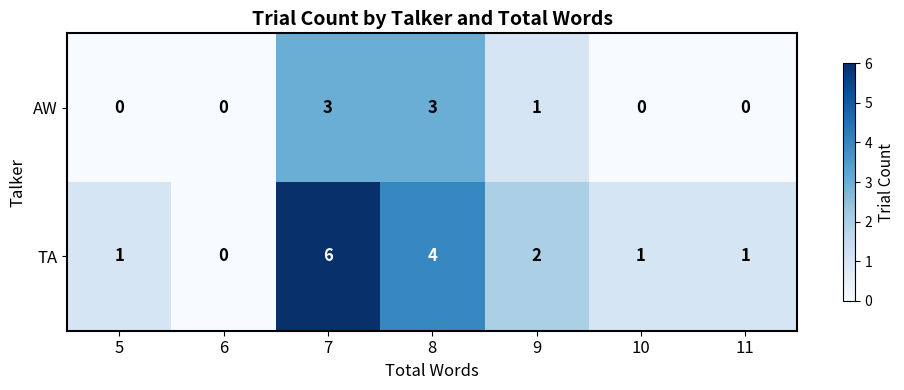

True or false: AW has a value of 1 at 9.

True